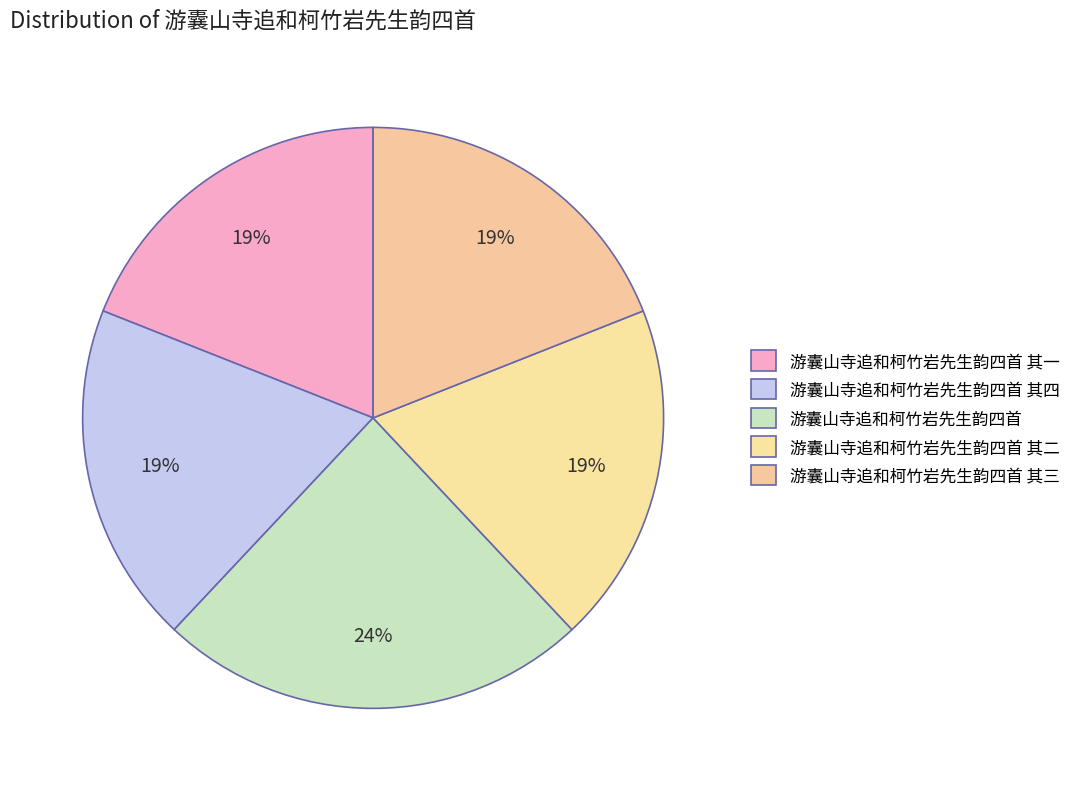

How many slices are in this pie chart?

5